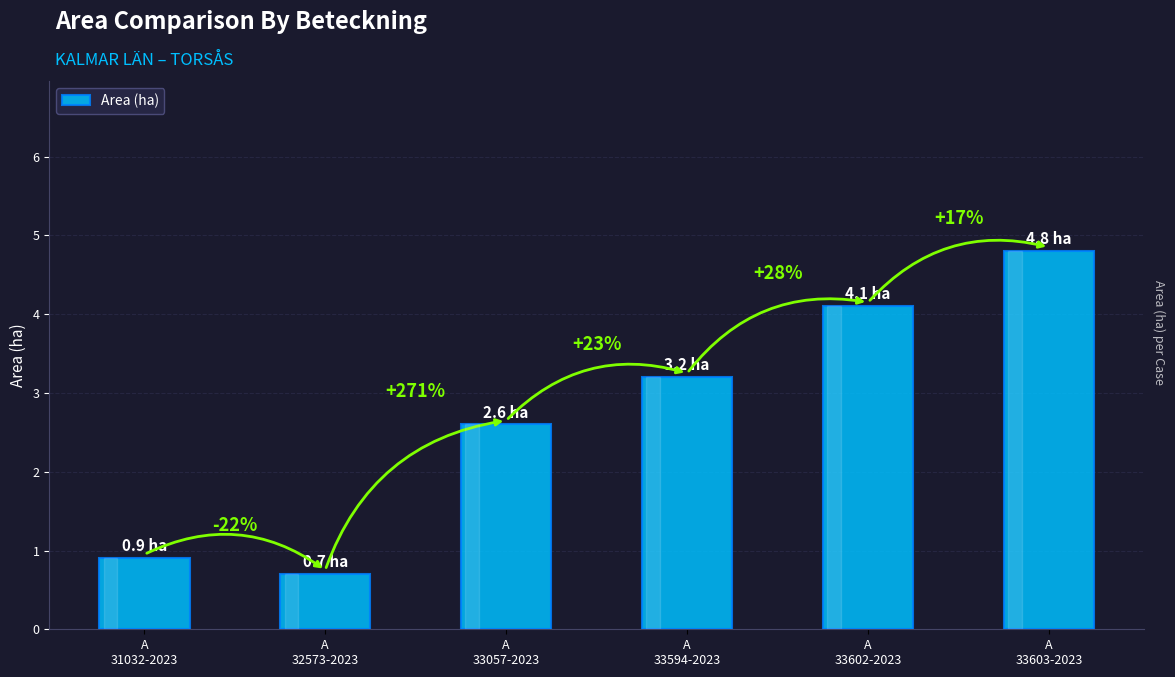

What is the label of the 5th bar from the left?

A
33602-2023